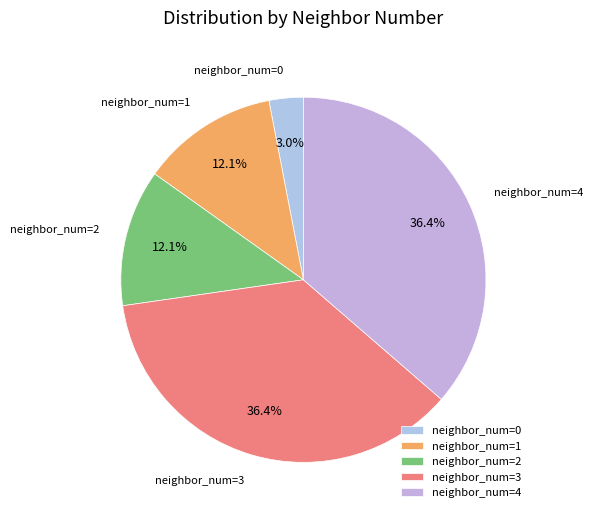

Is there a majority slice in this chart?

No